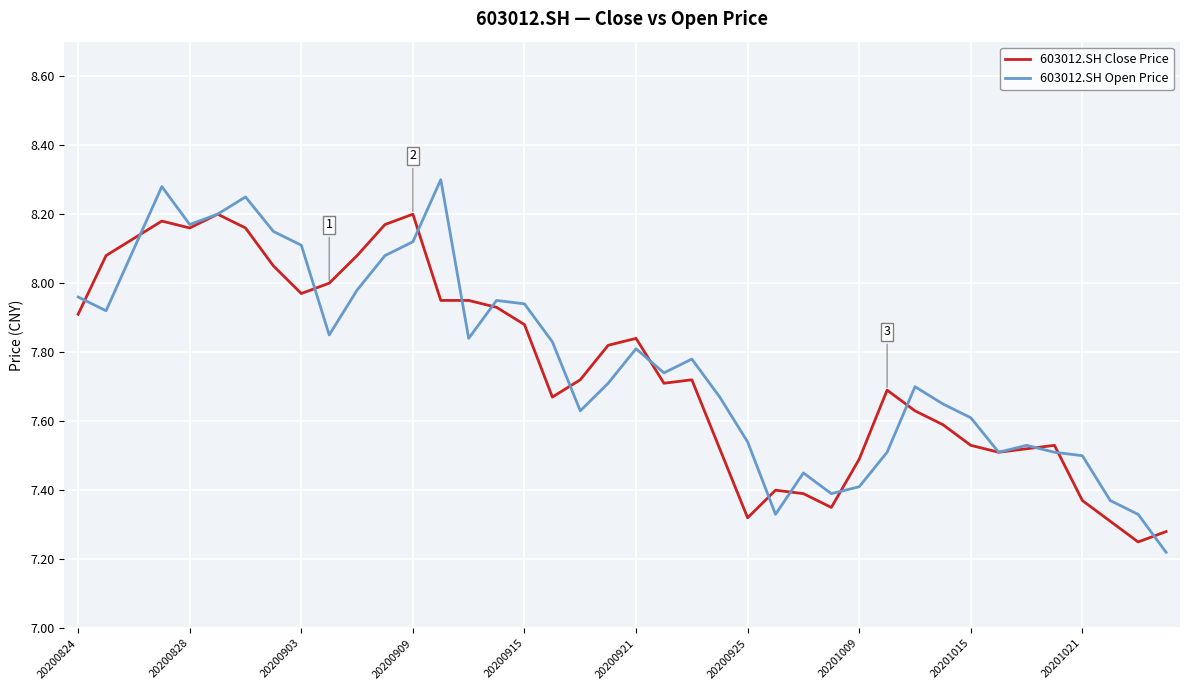

Rank the series by their maximum value, from highest to lowest.

603012.SH Open Price, 603012.SH Close Price